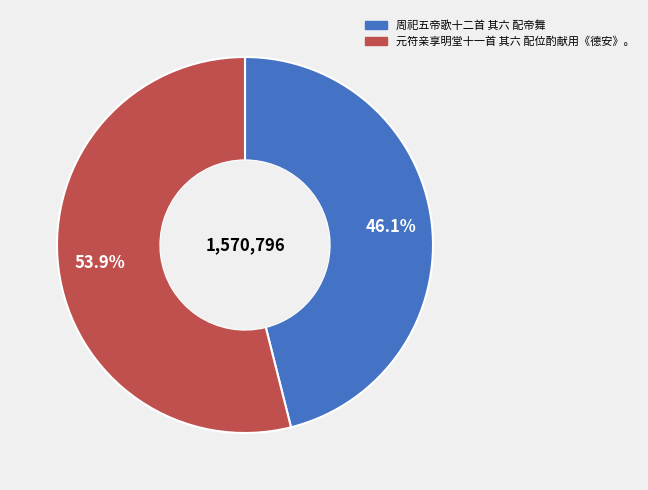

To the nearest percent, what is the difference between the largest and smallest slice percentages?

8%